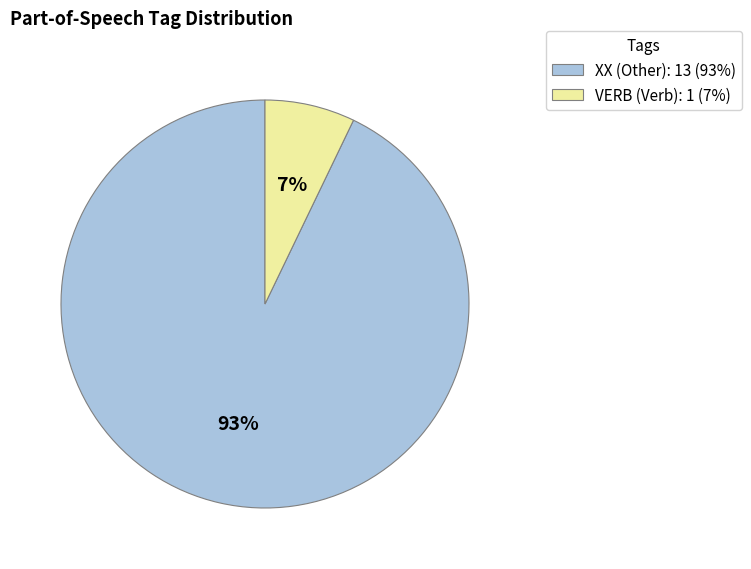

Which slice represents more than half of the pie?

XX